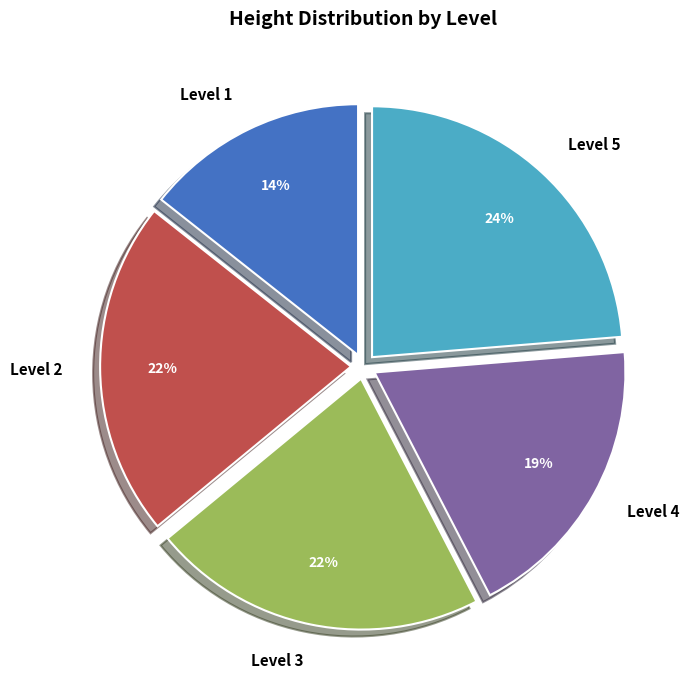

To the nearest percent, what is the average slice percentage?

20%